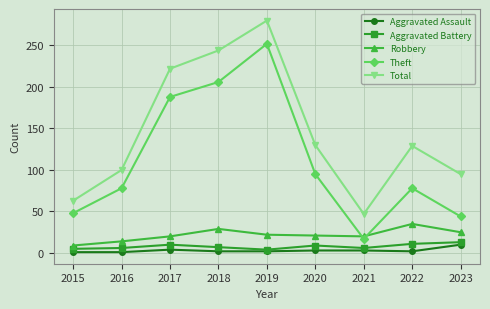

The value of Aggravated Battery at 2018 is 7. True or false?

True